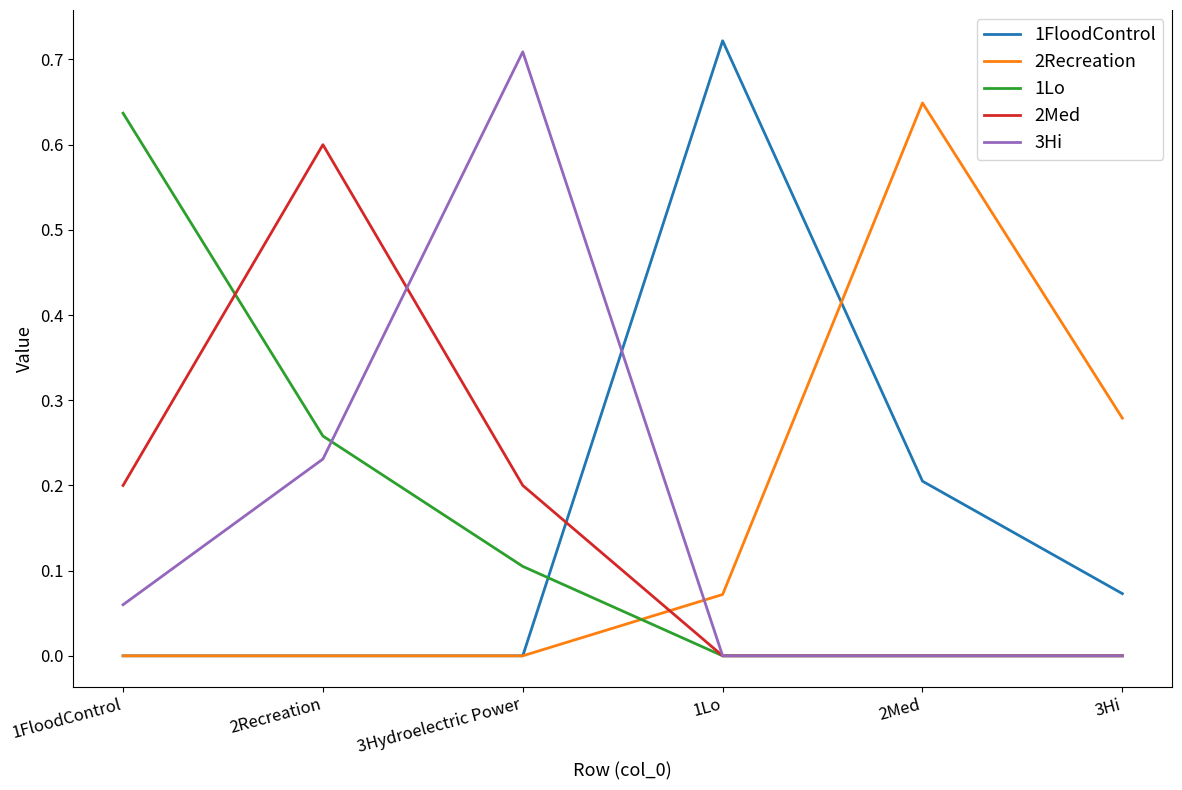

Where is the first local maximum for 3Hi?

3Hydroelectric Power